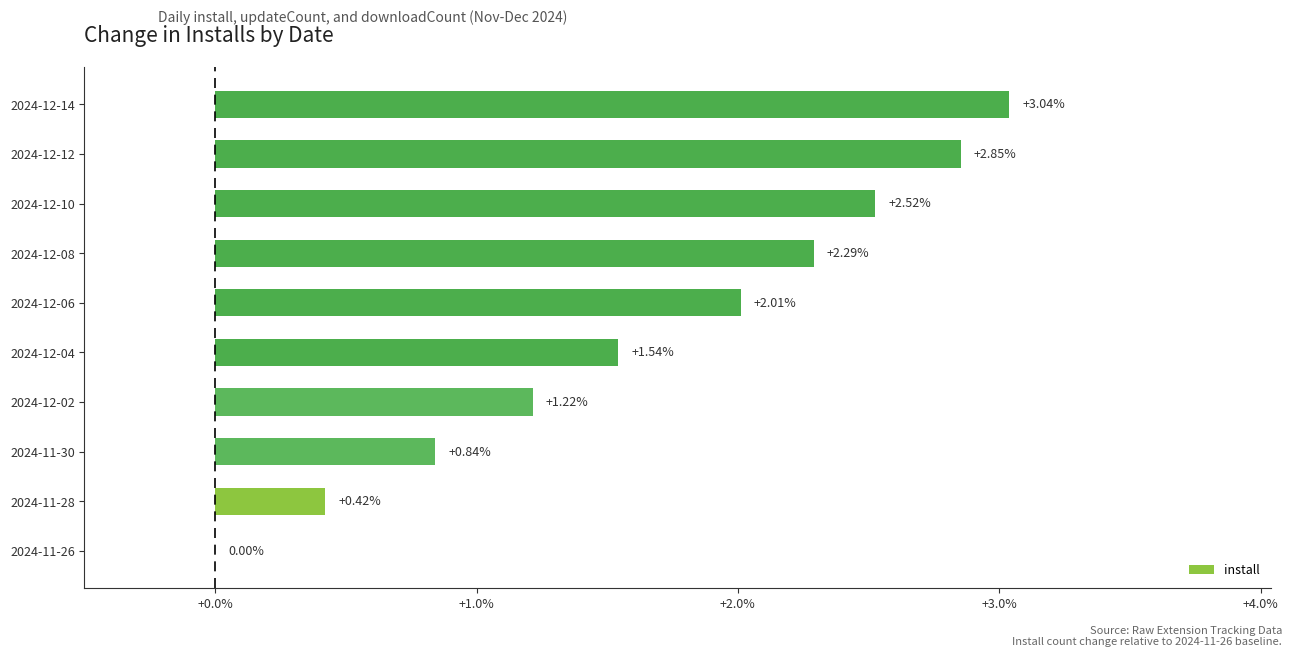

What is the sum of all values?

16.7